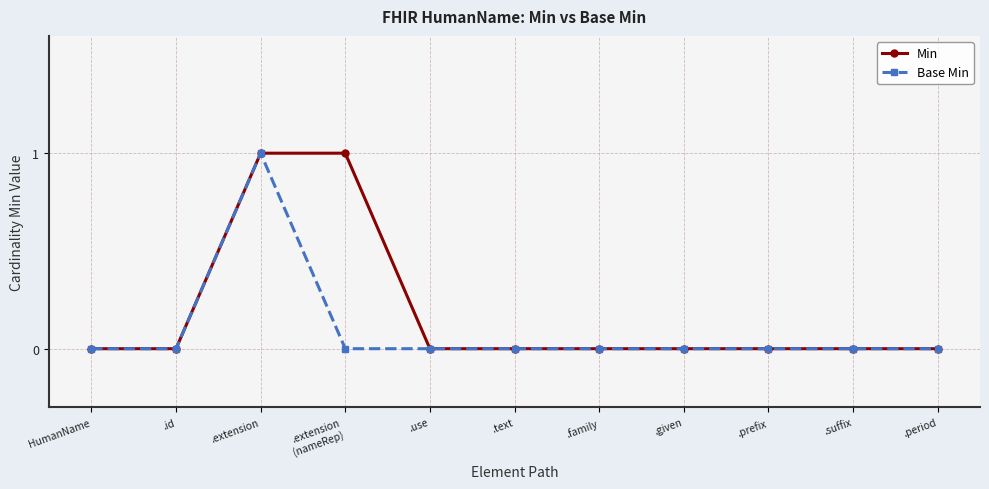

Reading left to right, extract all data points from this chart.

Min: 0	0	1	1	0	0	0	0	0	0	0
Base Min: 0	0	1	0	0	0	0	0	0	0	0